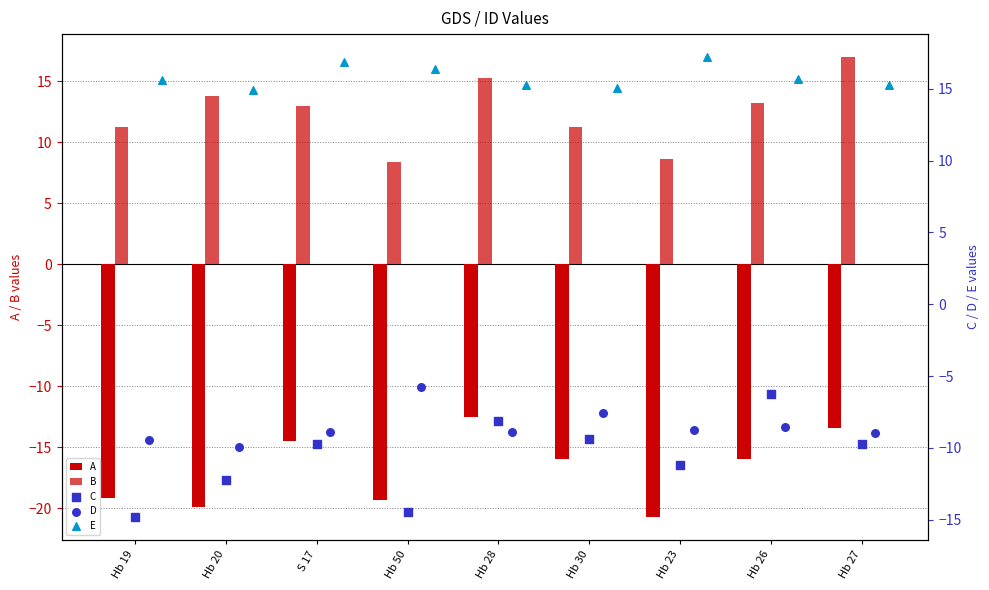

Which series has the largest total across all categories?

E